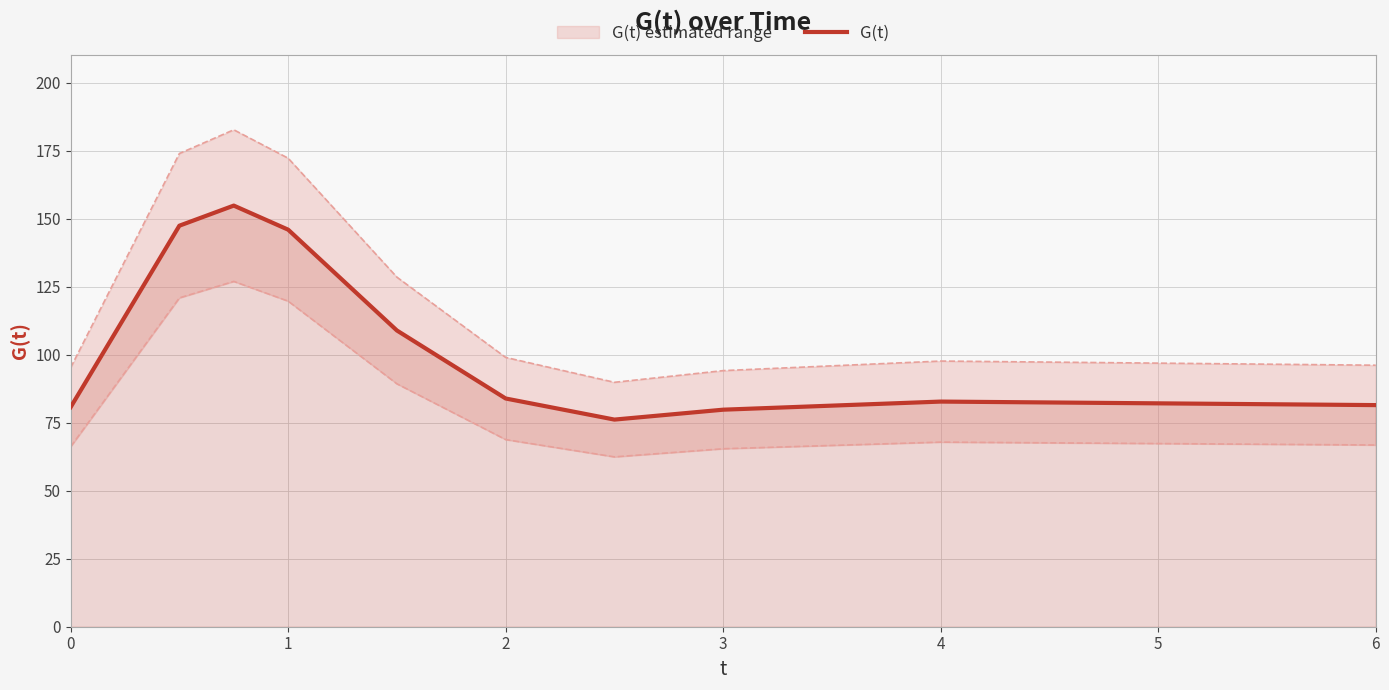

The chart shows a value of 57.3 at 4. True or false?

False